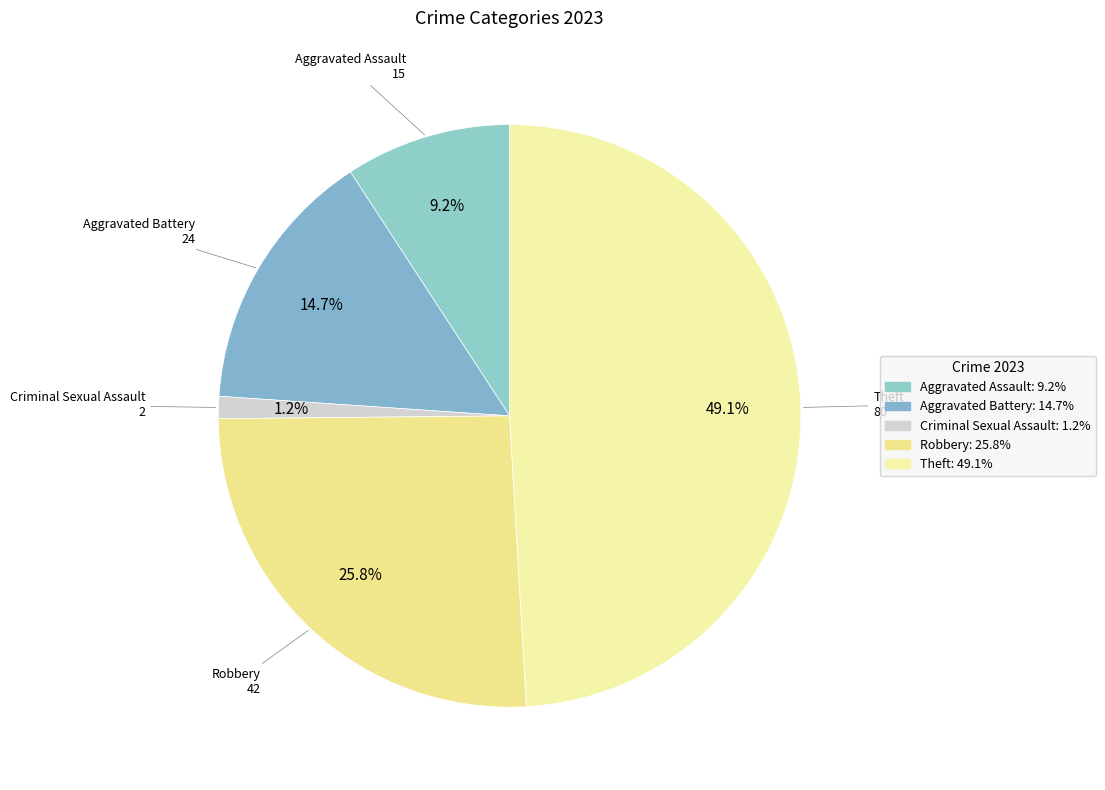

Count the number of slices in the pie.

5